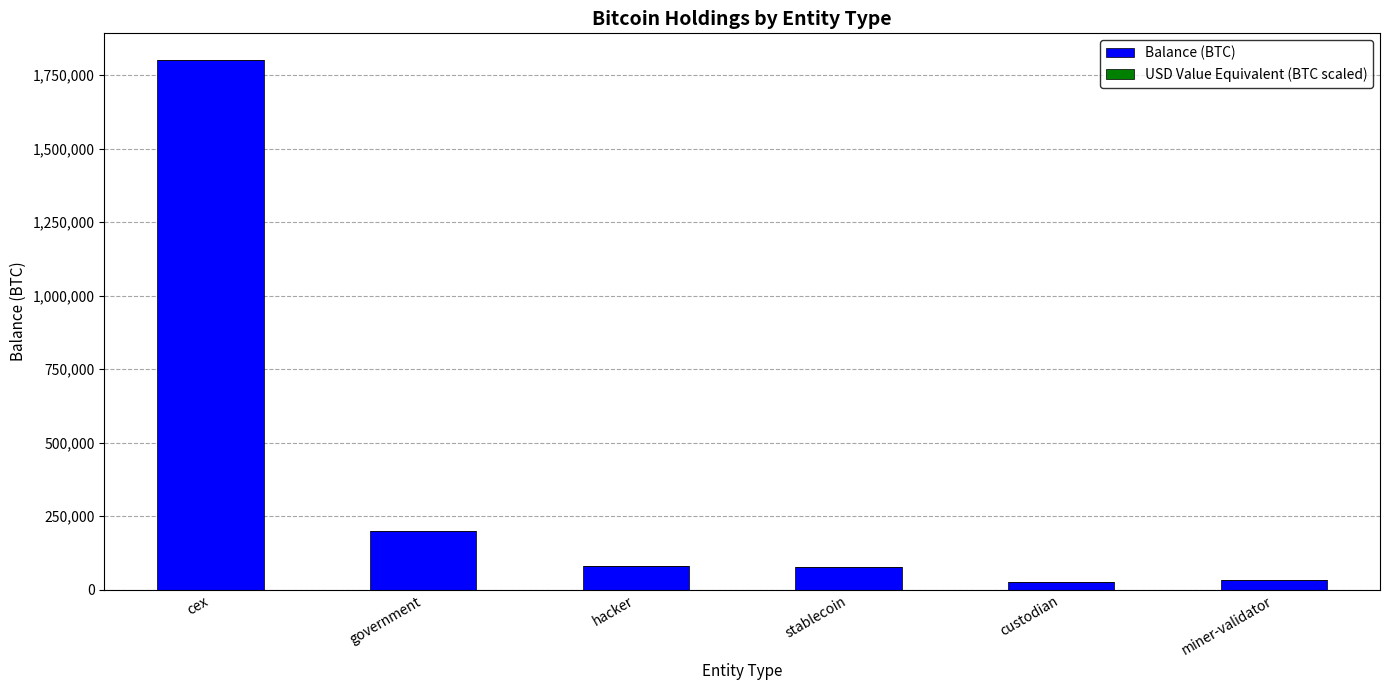

At which label is Balance (BTC) closest to 913405?

government